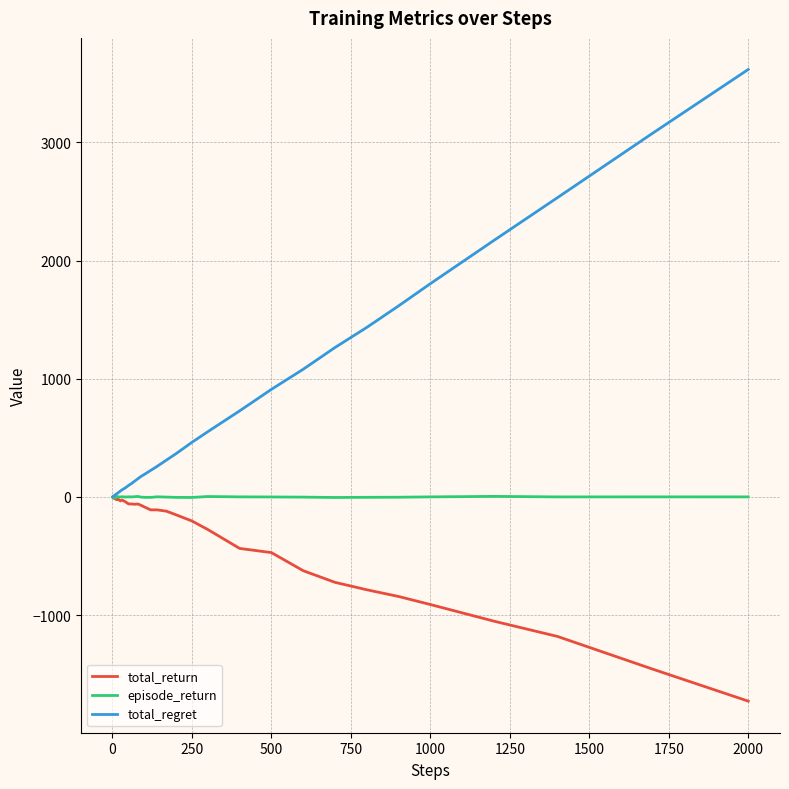

What is the maximum value for total_regret?

3616.0